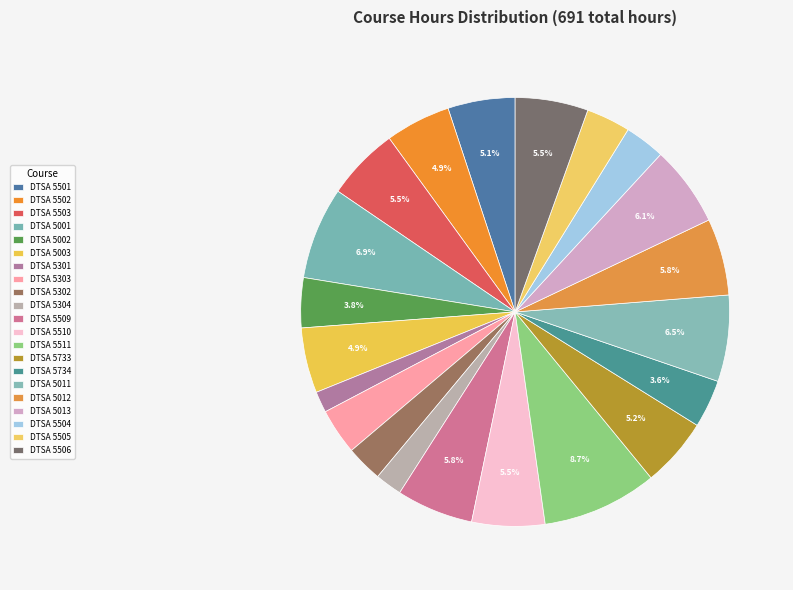

Which slice is the largest?

DTSA 5511